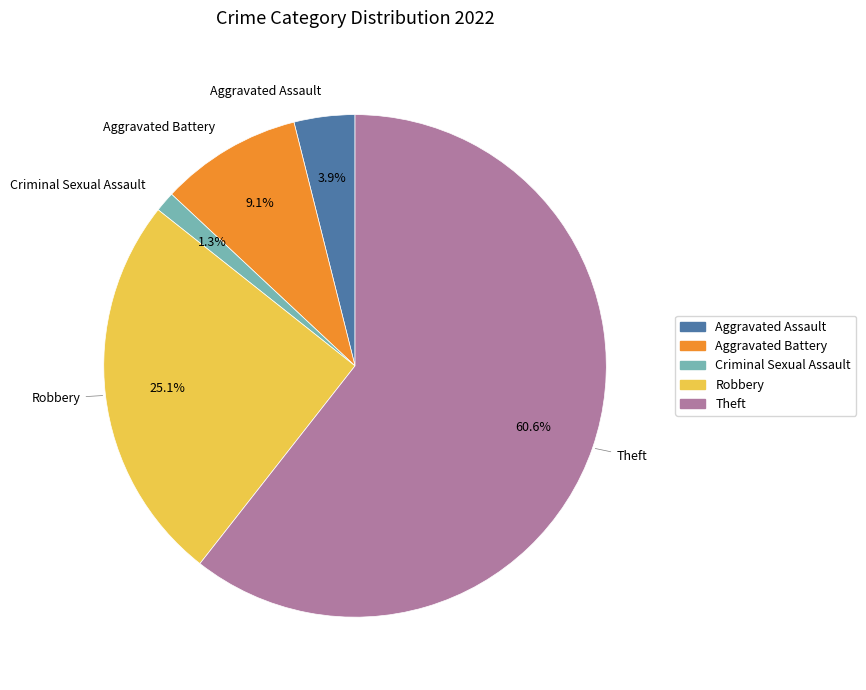

Is there any slice that represents more than half of the pie?

Yes